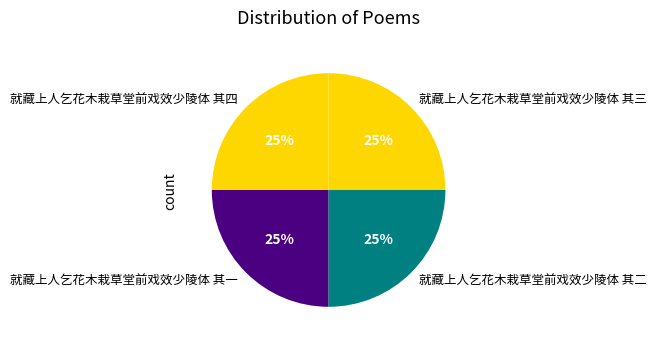

Is it true that 就藏上人乞花木栽草堂前戏效少陵体 其四 is 25% of the pie?

True